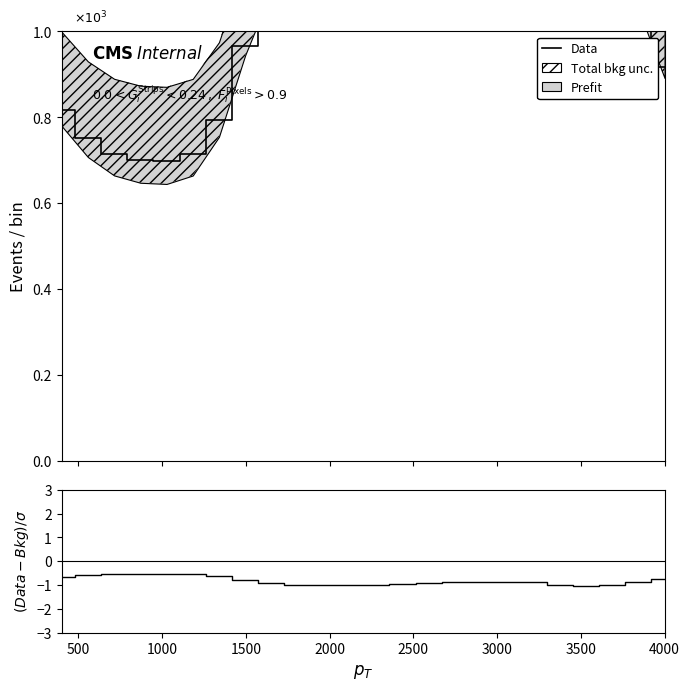

Which series has the largest range (max minus min)?

Data